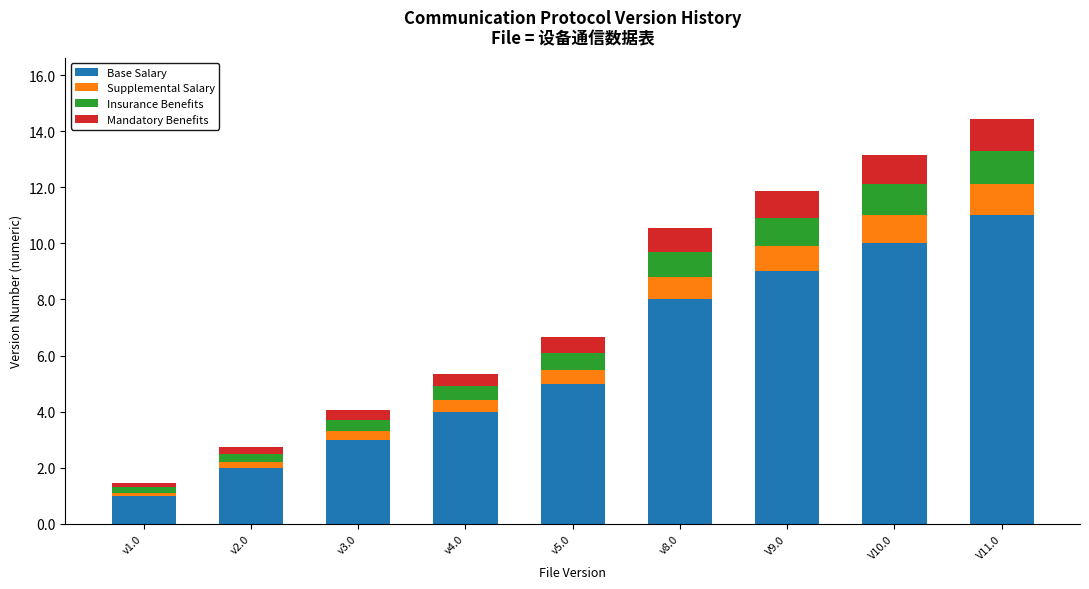

Is it true that Base Salary equals 5.3 at v3.0?

False